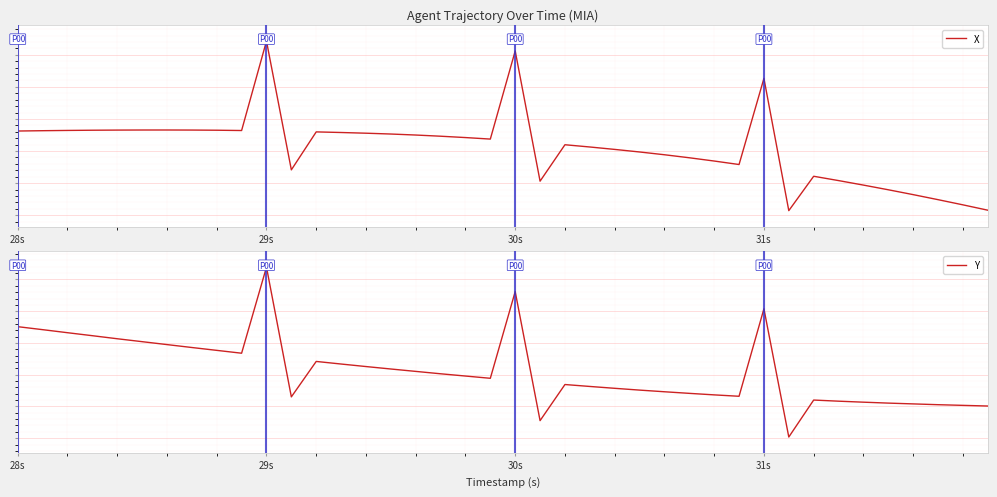

What is the highest value of the X series?

3.4